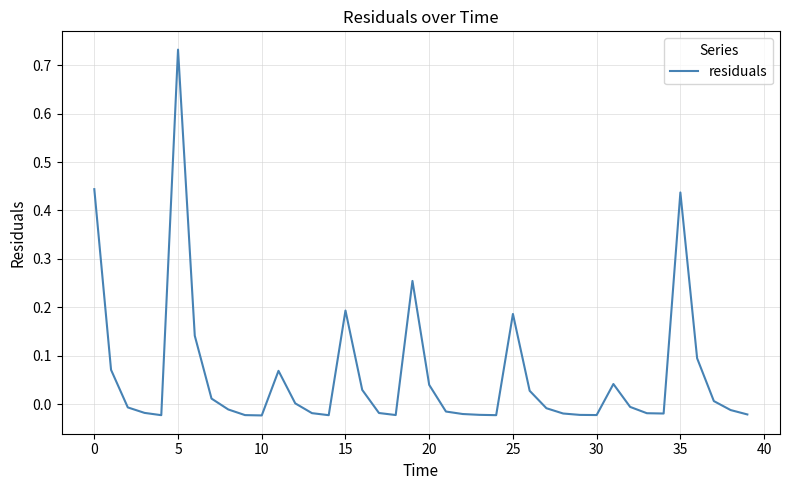

What is the difference between the maximum and minimum values?

0.8